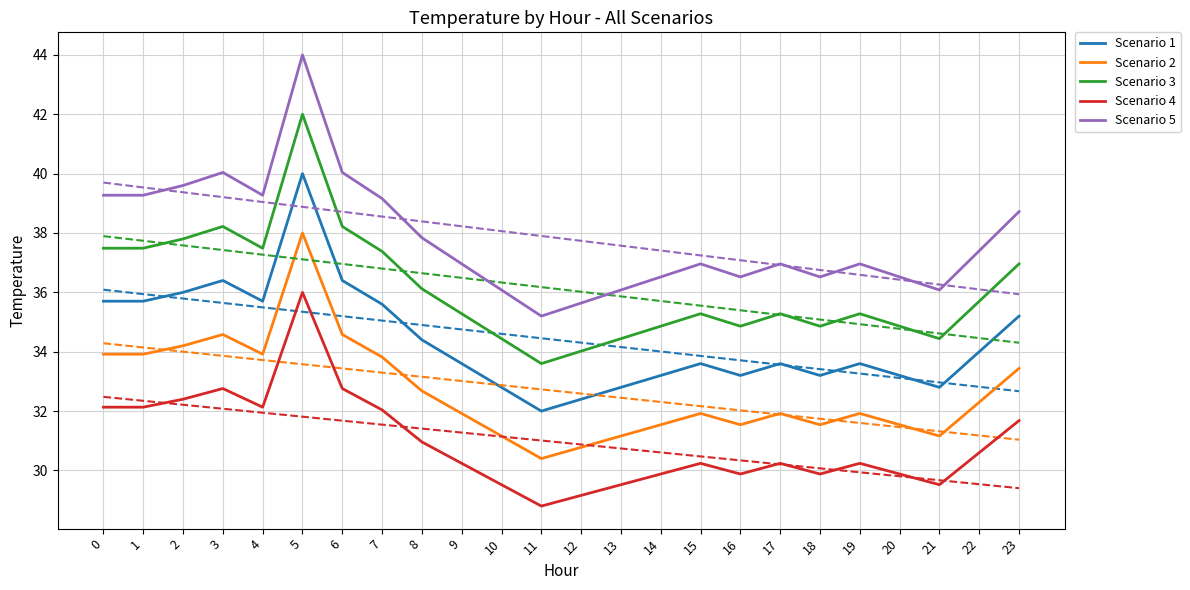

How many lines are shown in the chart?

5